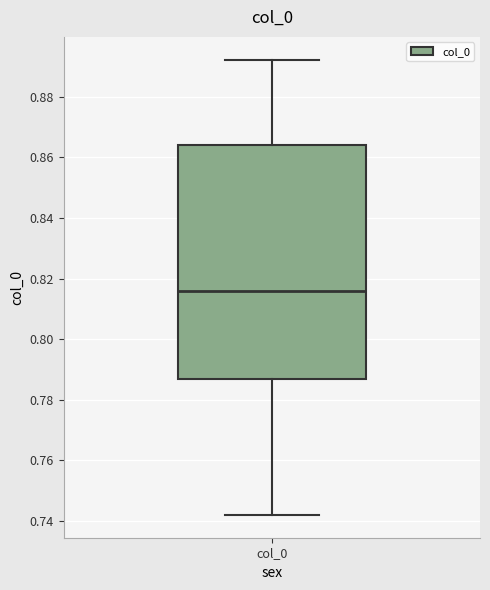

Transcribe this box plot: give where the median line is, the range the box spans, and where the two whiskers end, as read against the y-axis. The values are not printed on the chart, so give them approximately, as read against the axis.

median 0.816, box 0.786 to 0.864, whiskers 0.742 to 0.892